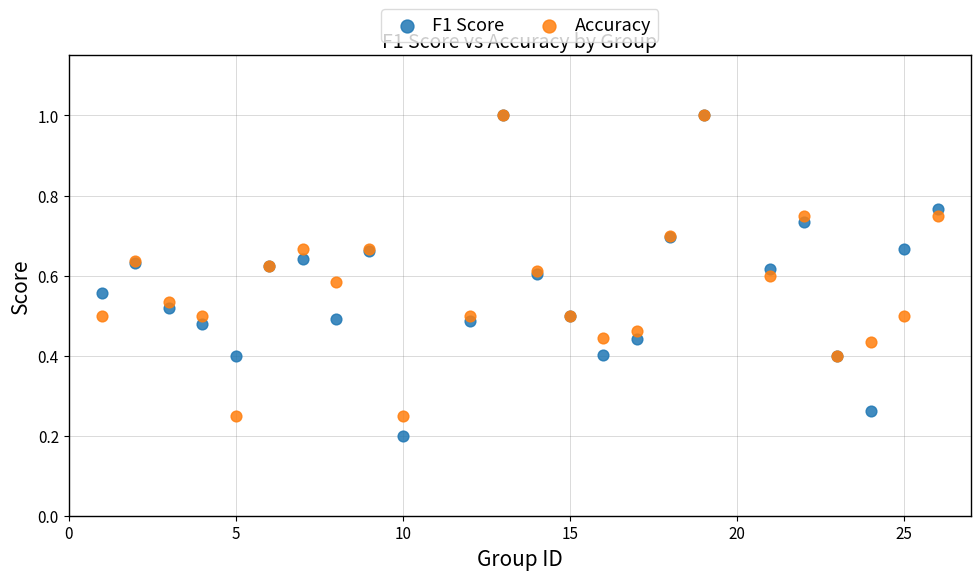

What are all the series names shown in the legend?

F1 Score, Accuracy